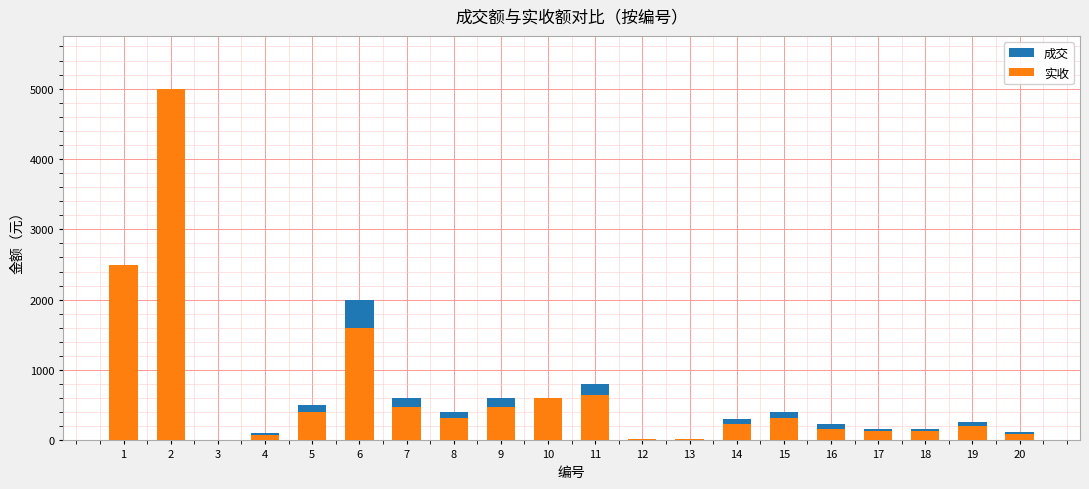

Which series changed the most between 7 and 19?

成交